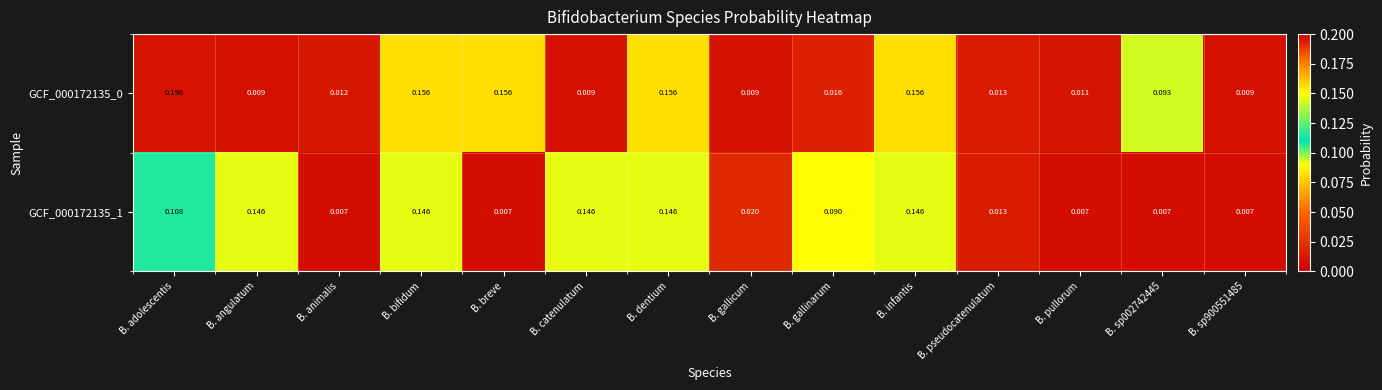

At which category is the sum across all series the highest?

B. adolescentis